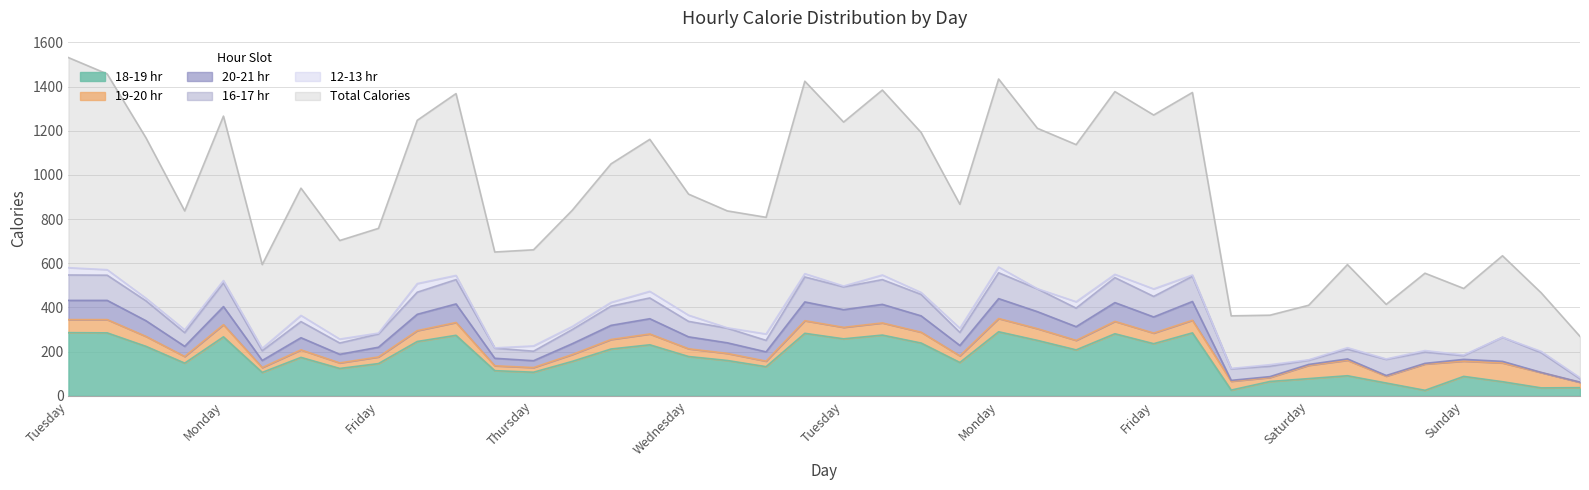

At how many categories does at least one series exceed 128?

40